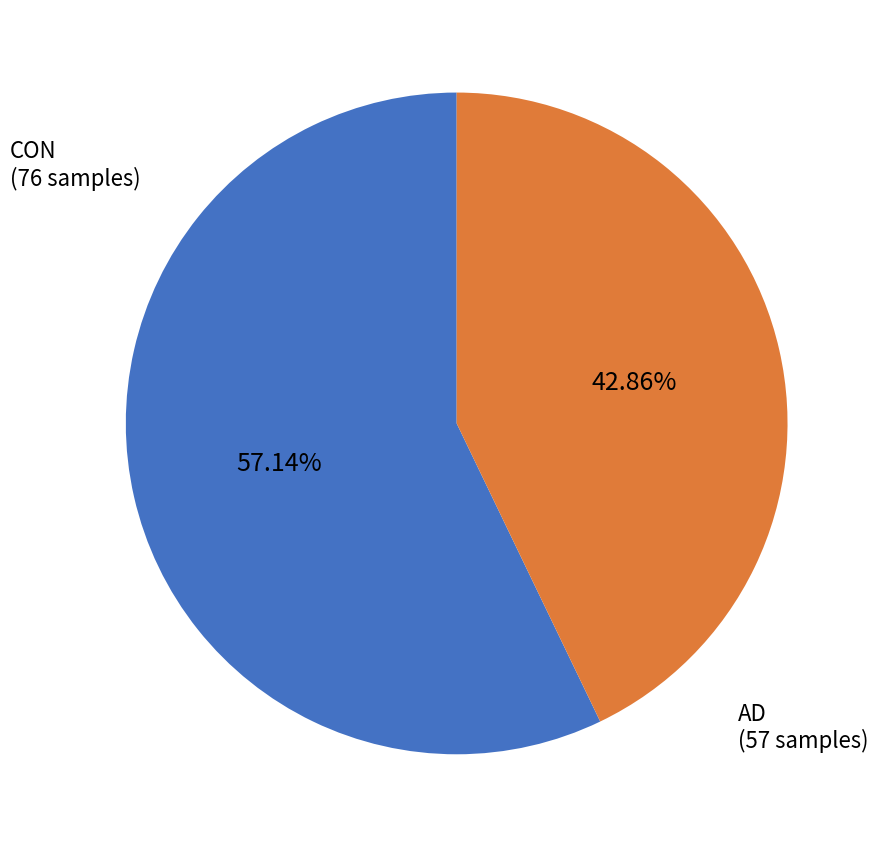

Is it true that AD is 31% of the pie?

False